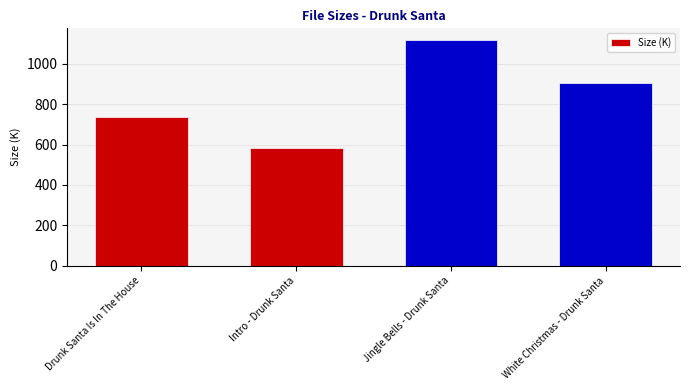

True or false: the data shows 1295.0 at Drunk Santa Is In The House.

False